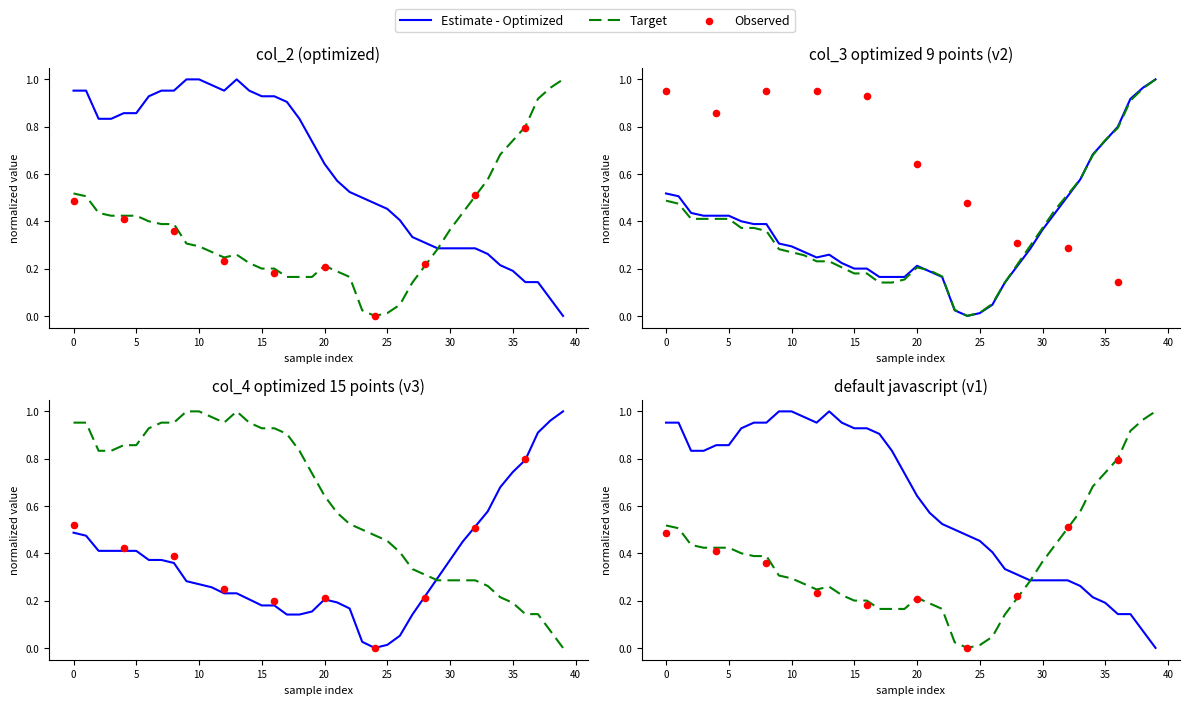

Is the value of col_3 at 20 greater than the value of col_2 at 5?

No